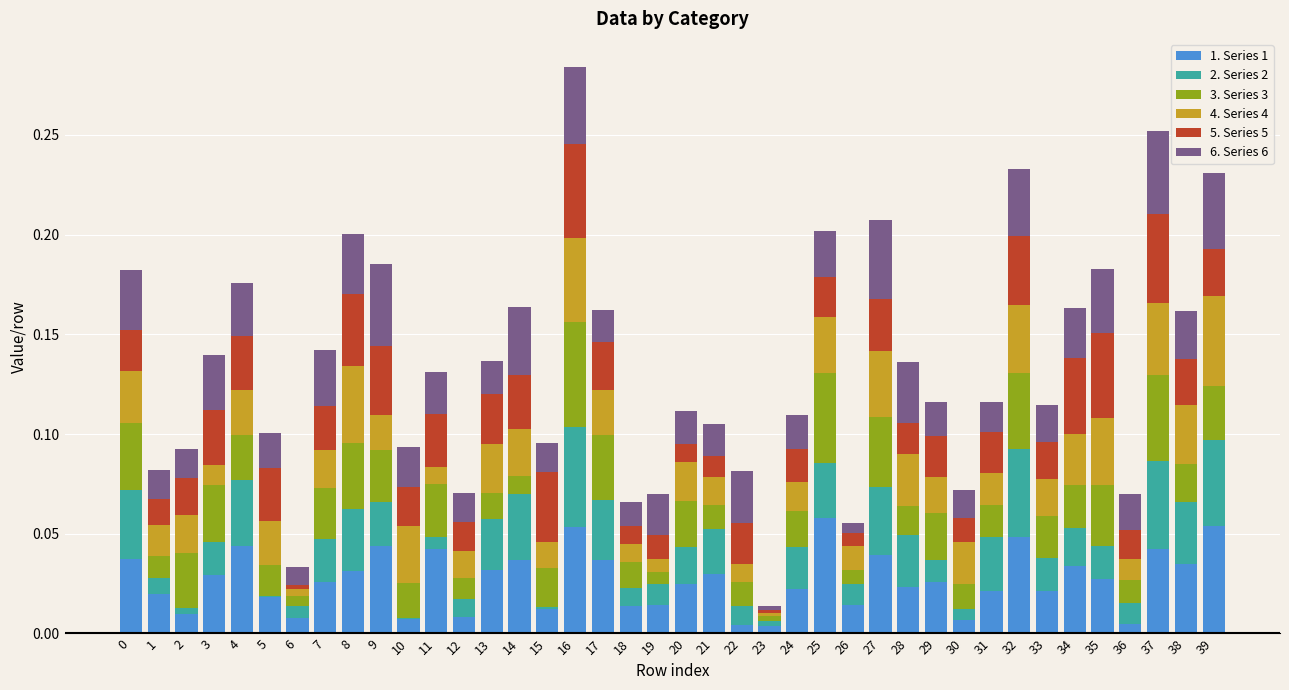

Are the bars horizontal?

No